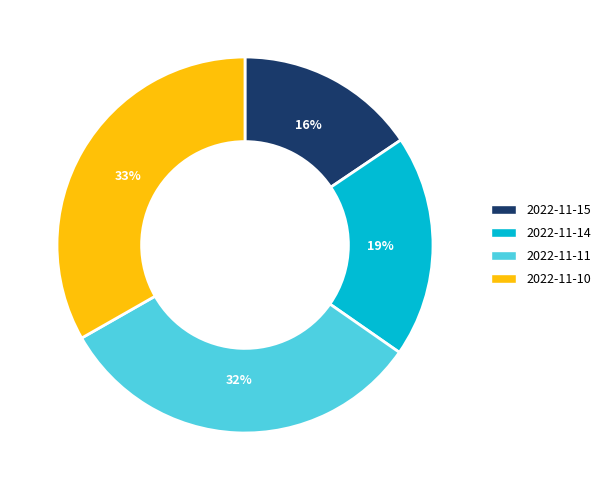

Rank the categories by value from lowest to highest.

2022-11-15, 2022-11-14, 2022-11-11, 2022-11-10